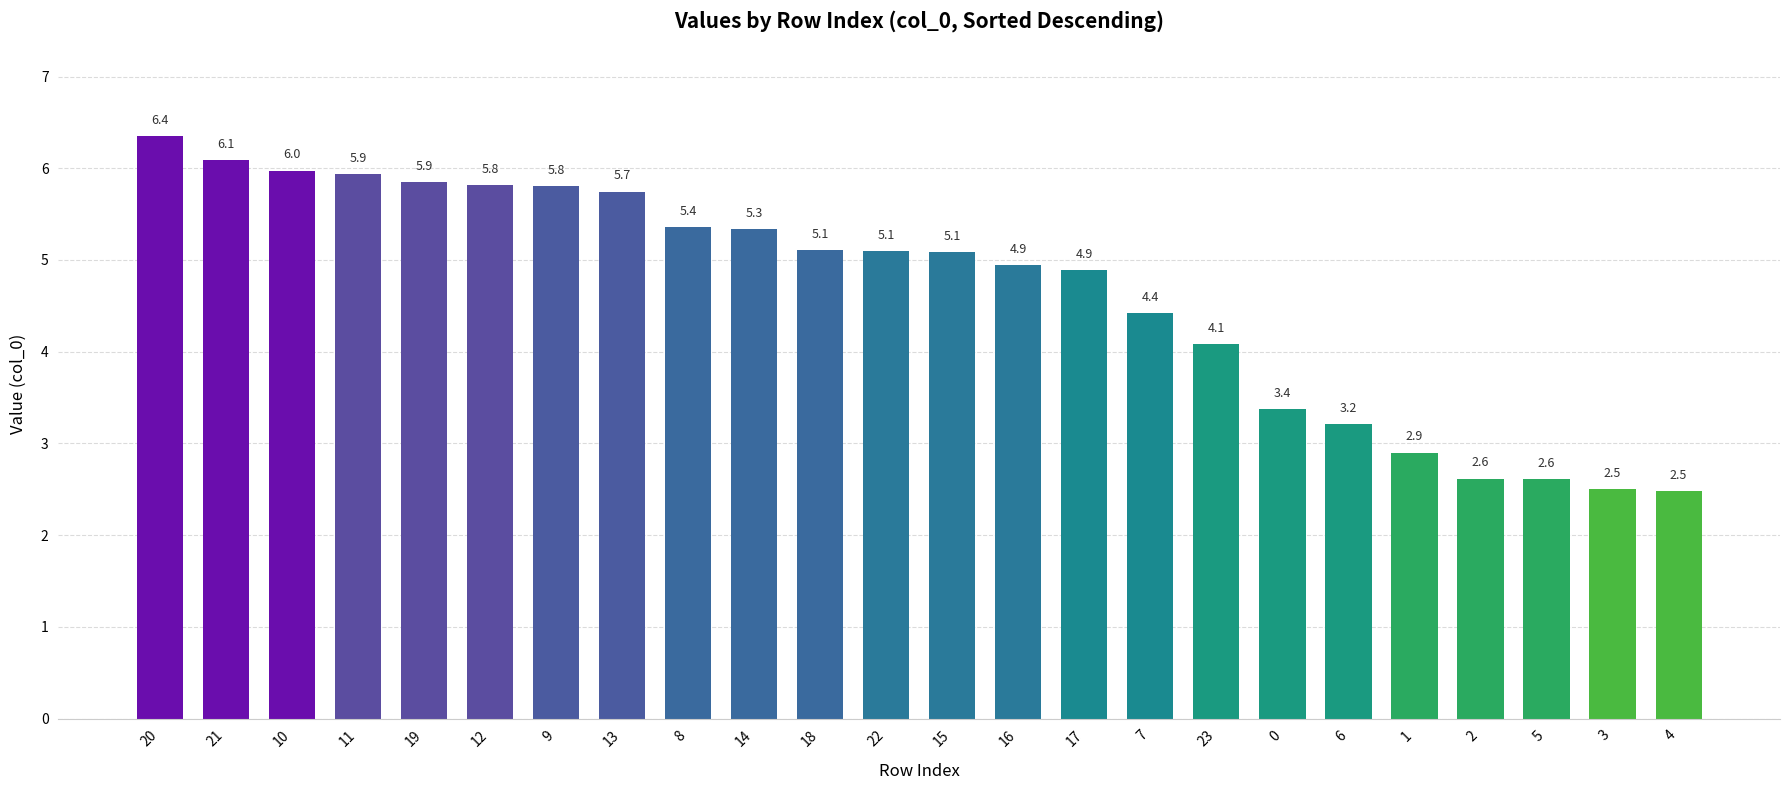

What is the difference between the second highest and minimum values?

3.6